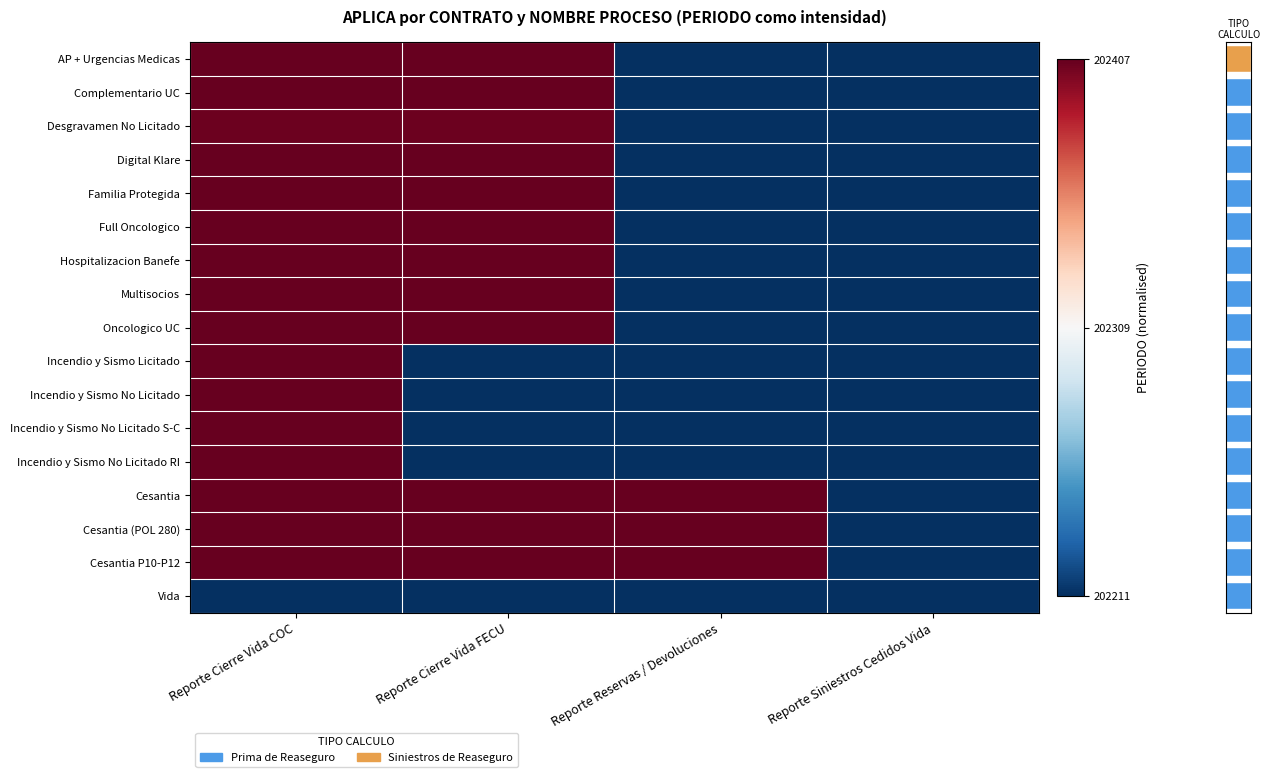

At how many categories does at least one series exceed 0?

3